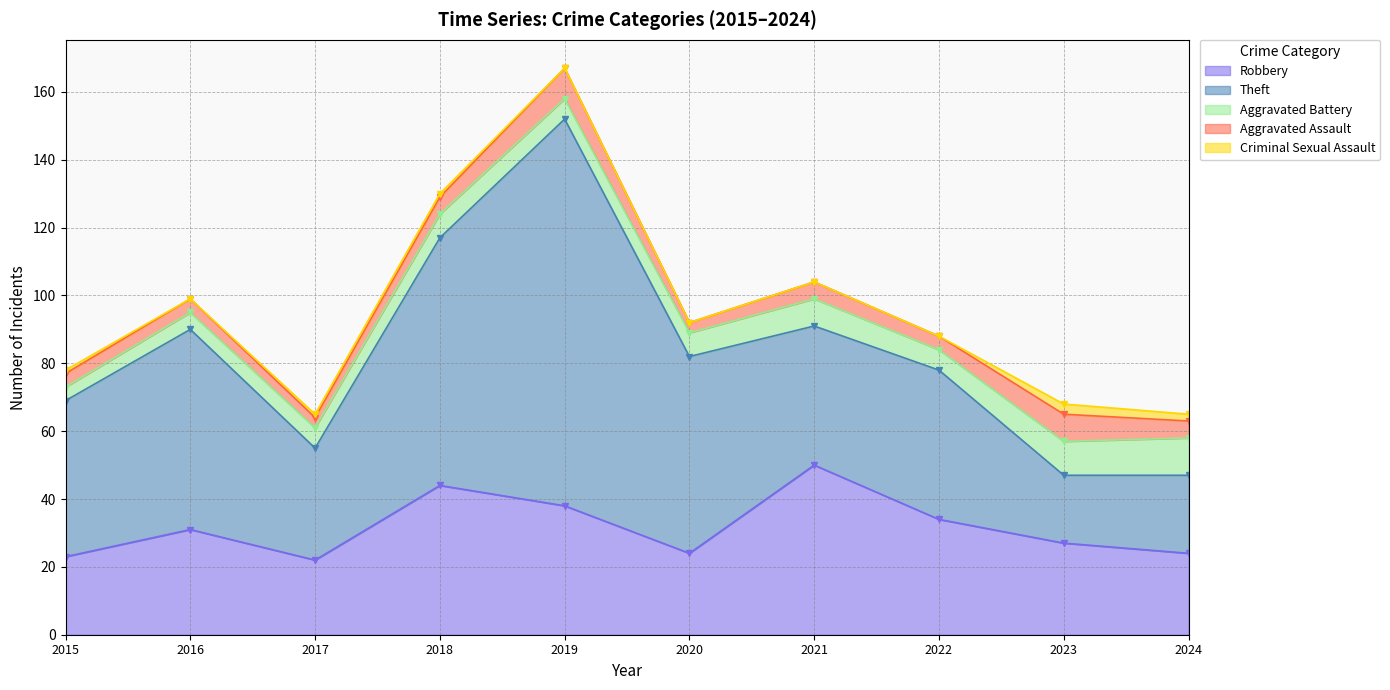

How many lines are shown in the chart?

5